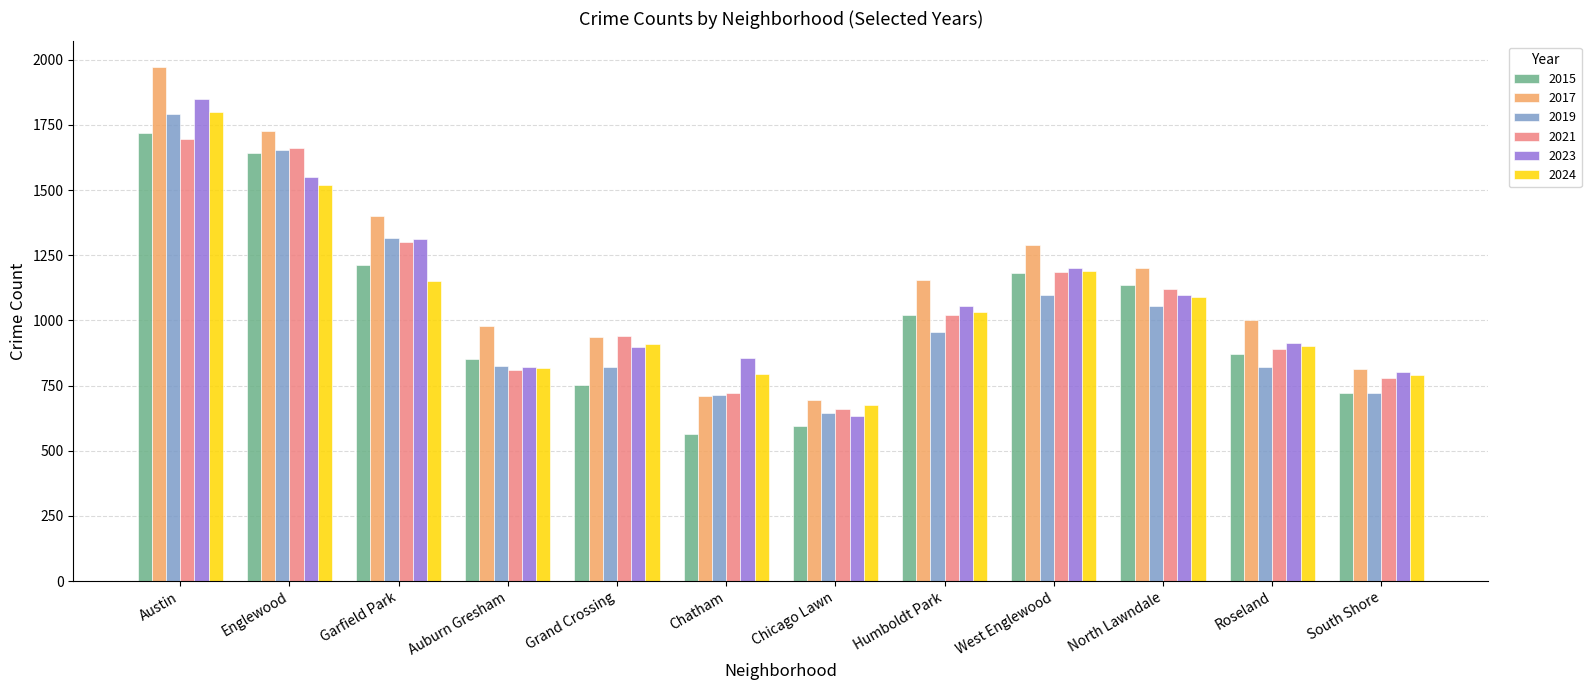

What are all the series names shown in the legend?

2015, 2017, 2019, 2021, 2023, 2024